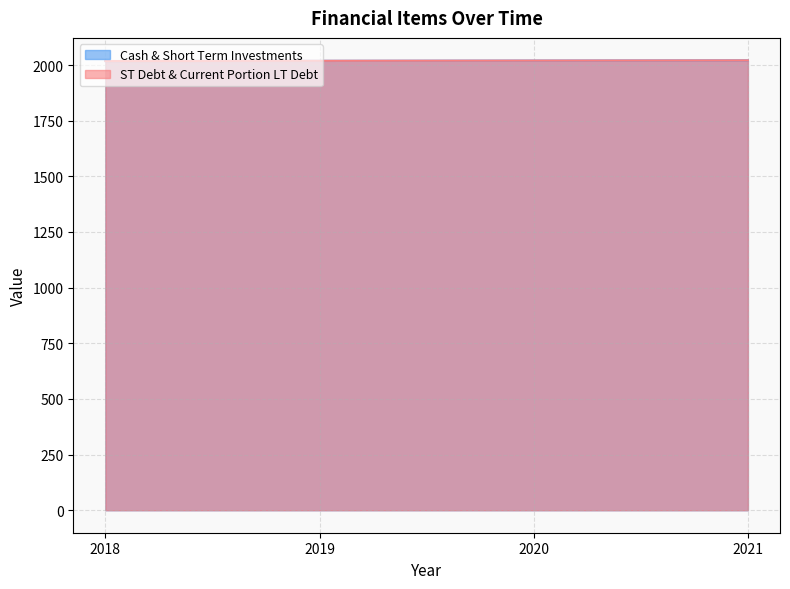

Does the chart have visible grid lines?

Yes